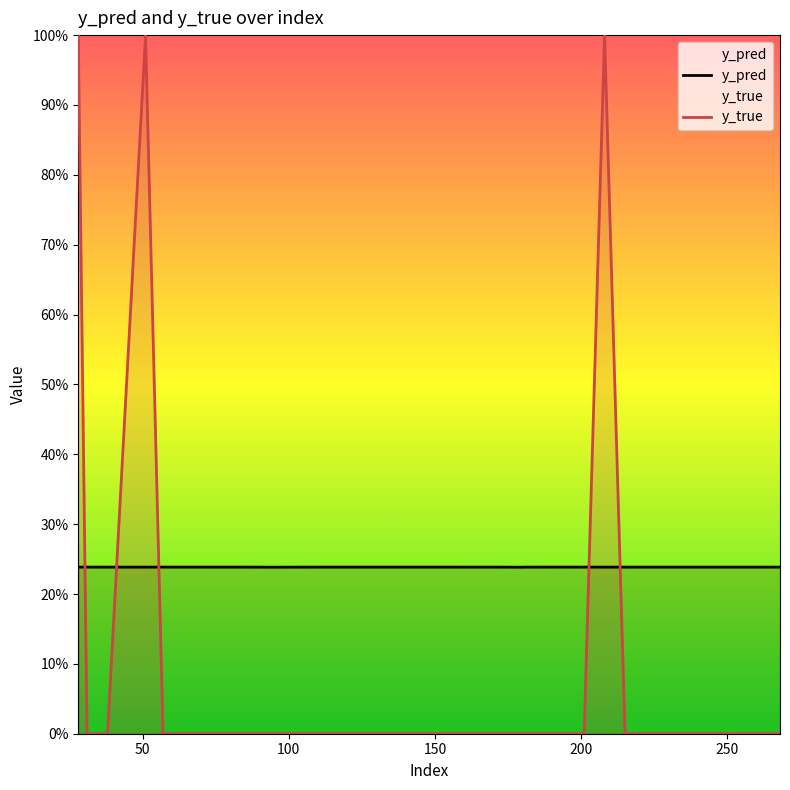

How many times do y_true and y_pred cross each other?

5